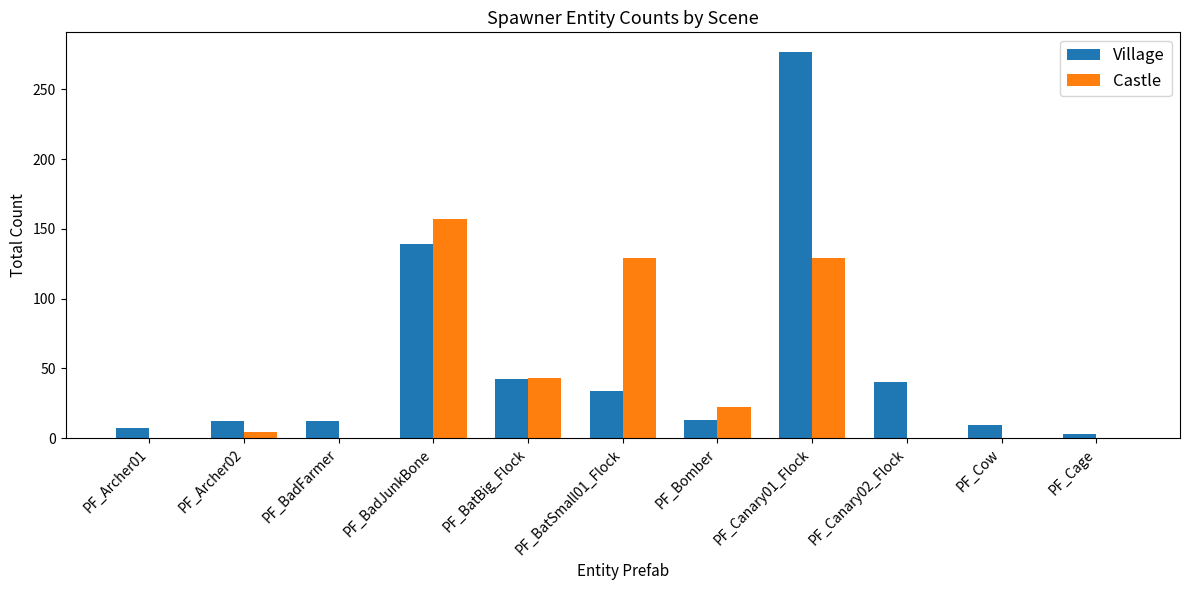

What is the sum of all Castle values?

484